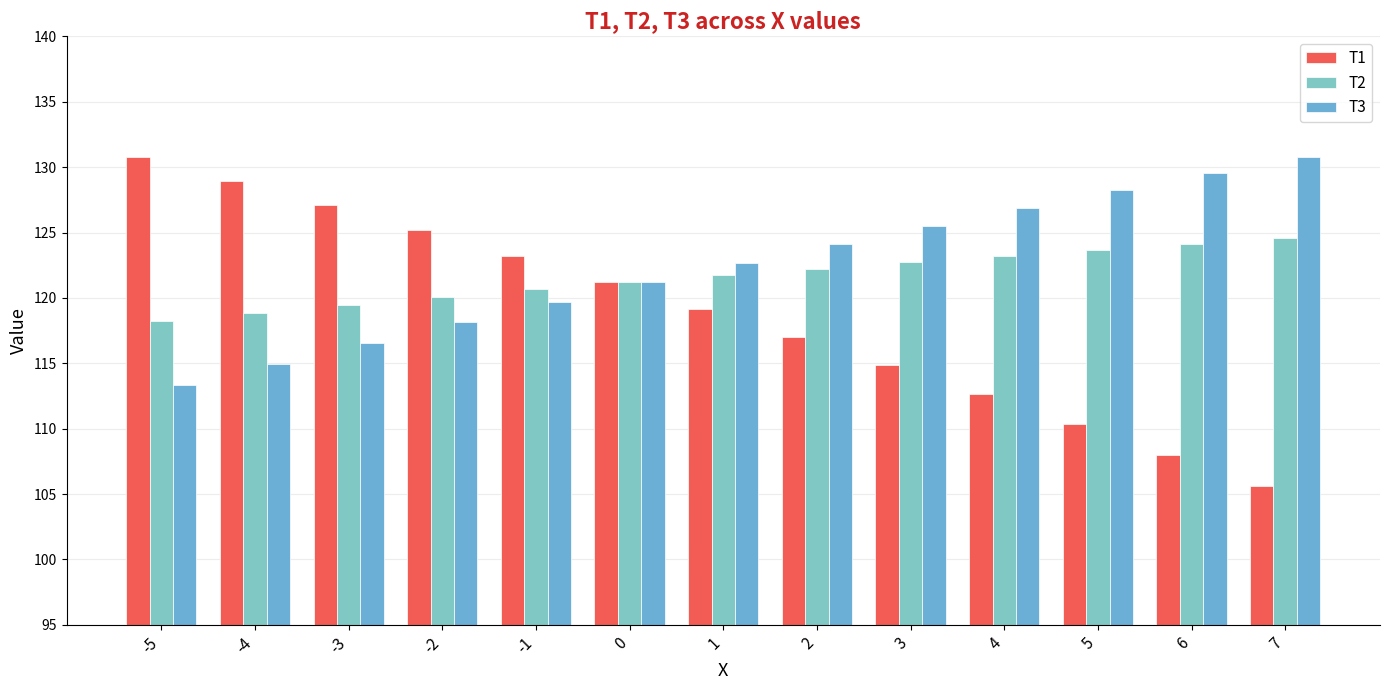

What is the sum of the T3 values at 6 and 0?

250.7